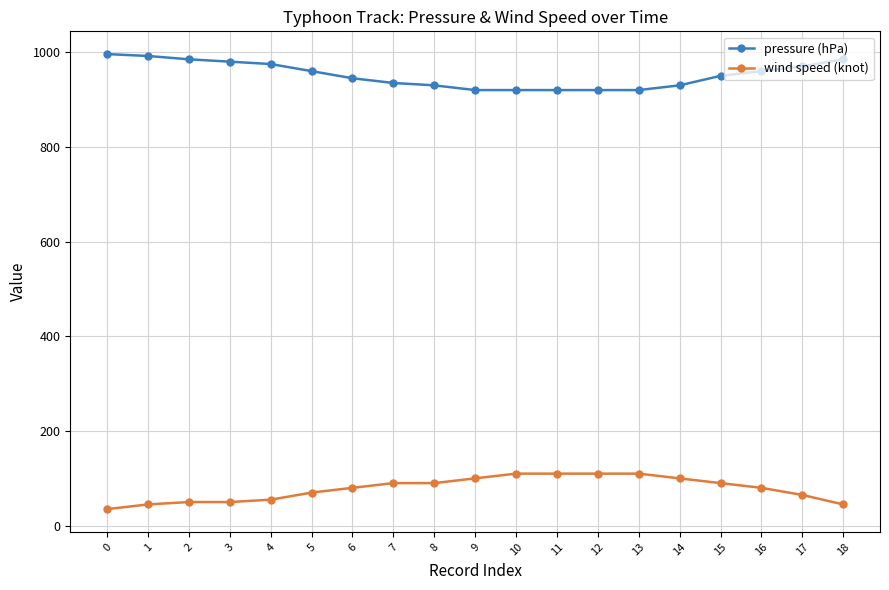

What is the lowest value of the pressure (hPa) series?

920